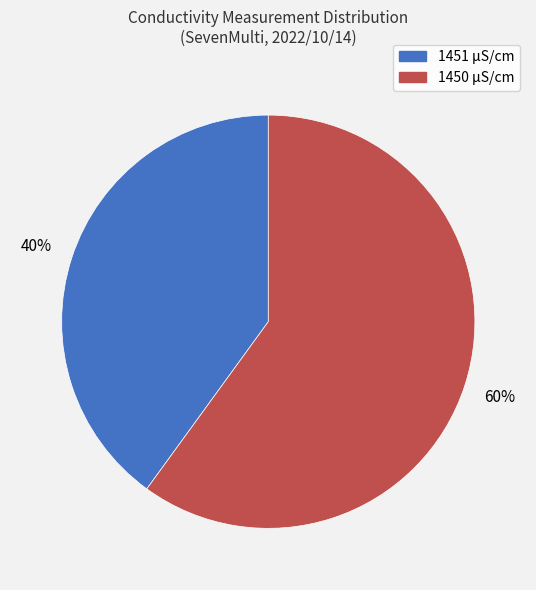

What is the smallest slice in the pie chart?

1451 μS/cm